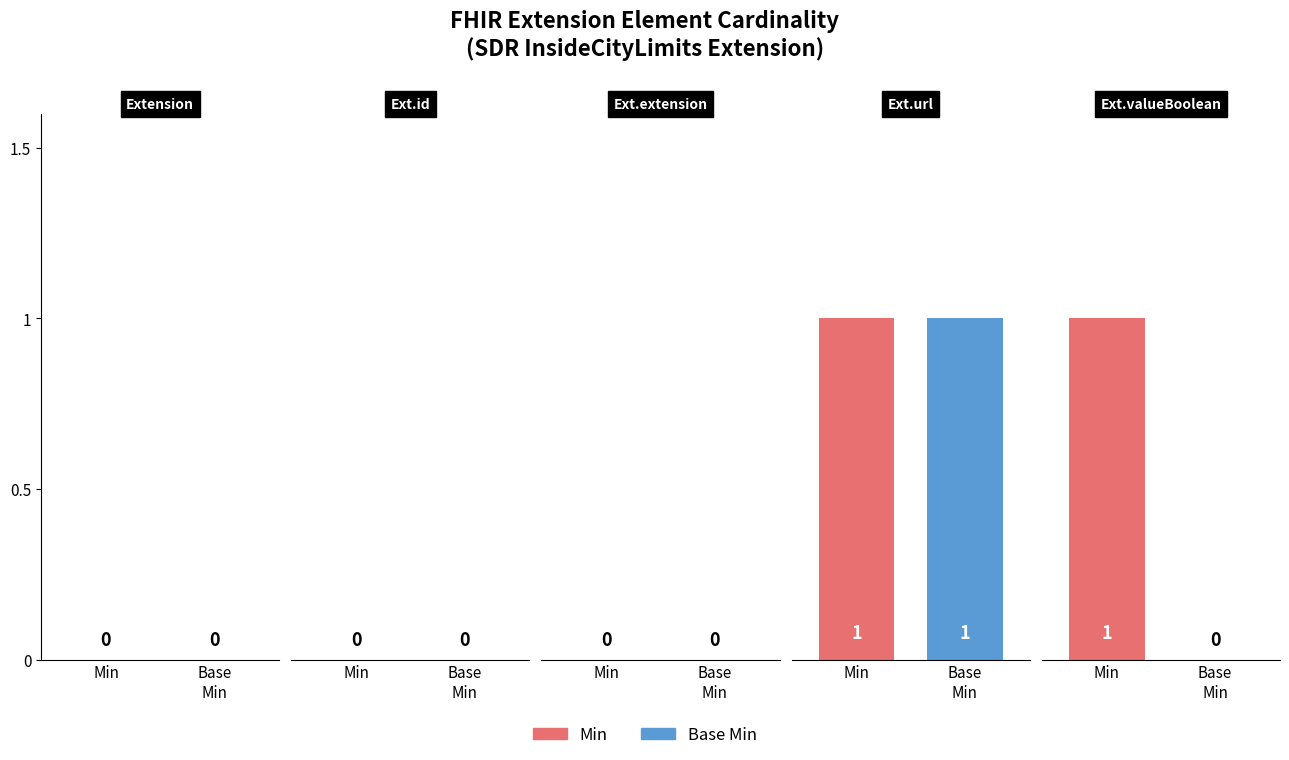

What is the difference between the Base Min values at Extension.url and Extension.valueBoolean?

1